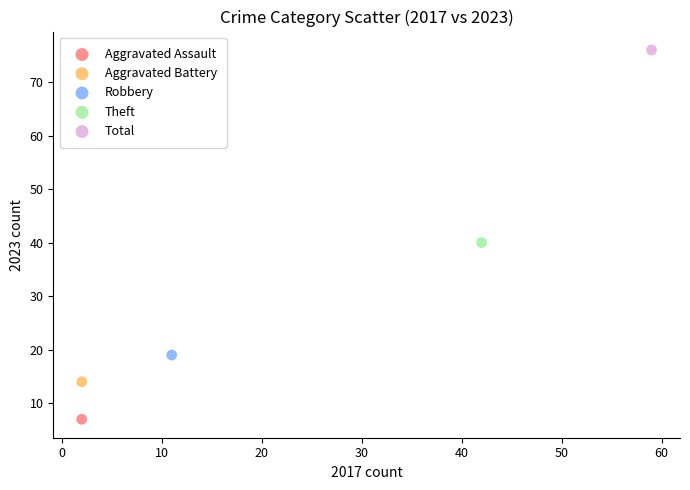

What are all the series names shown in the legend?

Aggravated Assault, Aggravated Battery, Robbery, Theft, Total